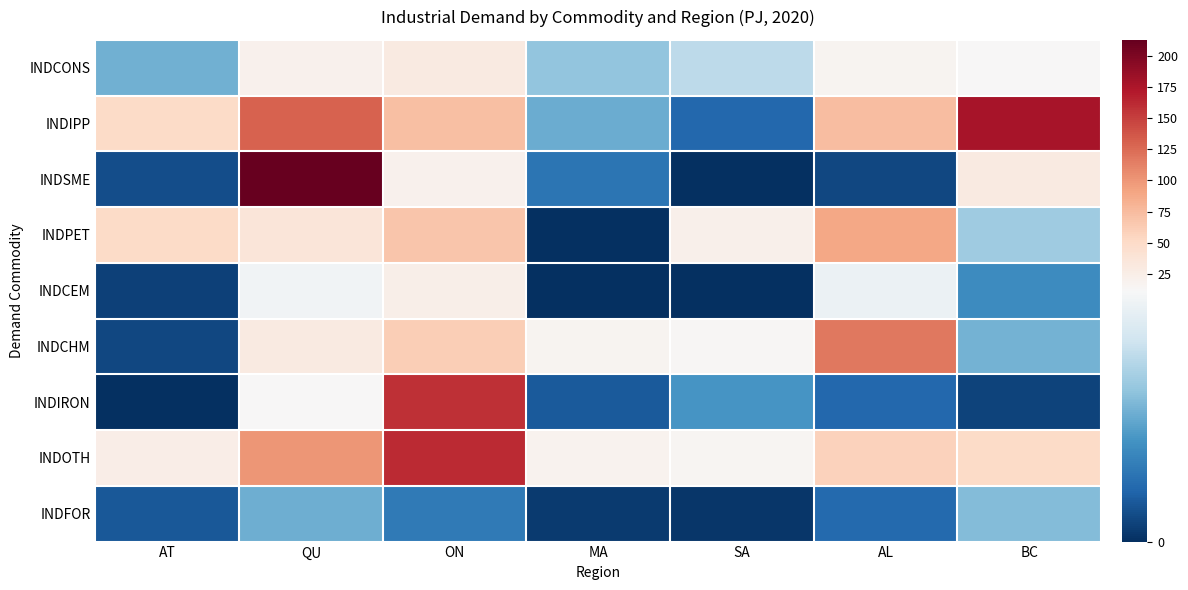

Rank the series at AT from highest to lowest value.

INDIPP, INDPET, INDOTH, INDCONS, INDFOR, INDSME, INDCHM, INDCEM, INDIRON